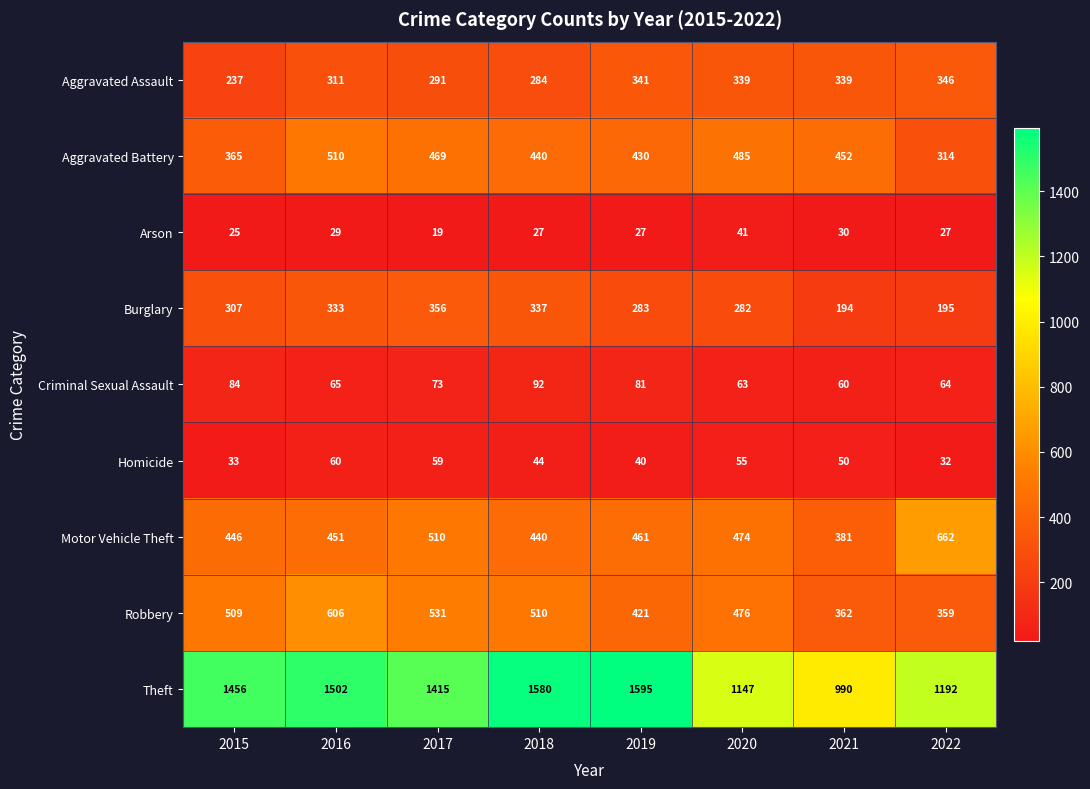

Read the Aggravated Assault value at 2020, to the nearest 5.

340